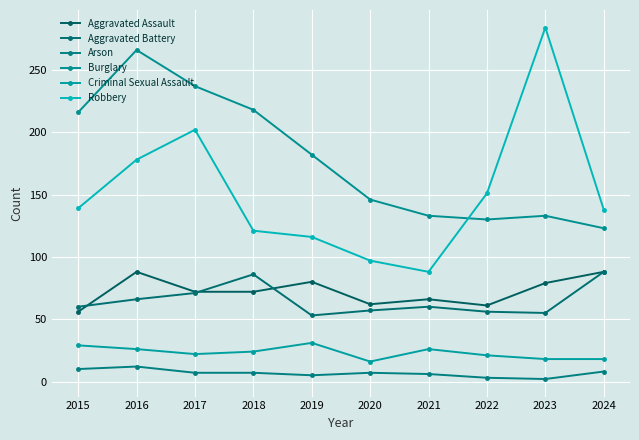

Is this an area chart (filled region under the line)?

No